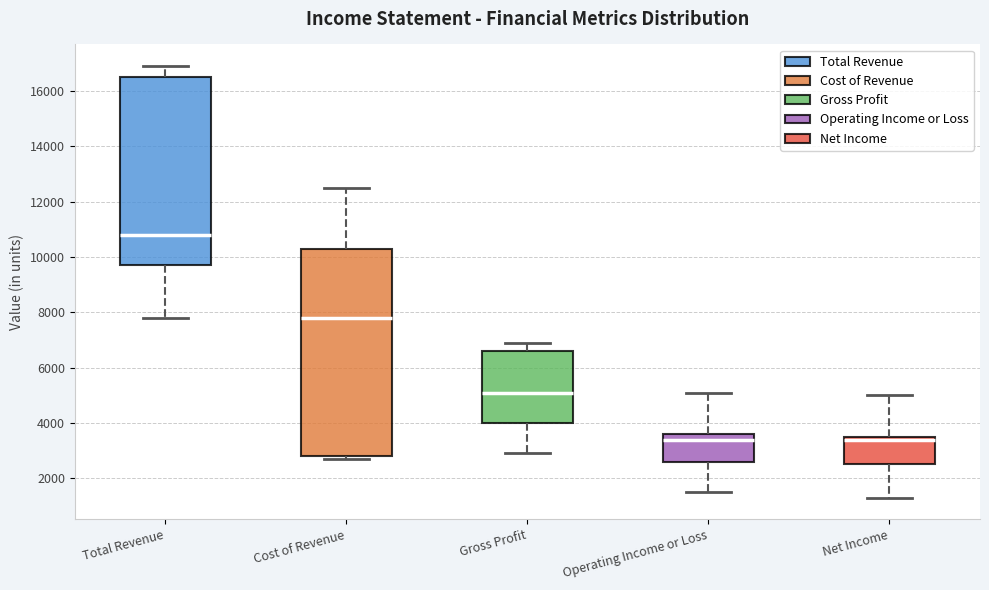

Which box is the tallest, from its lower edge to its upper edge?

Cost of Revenue